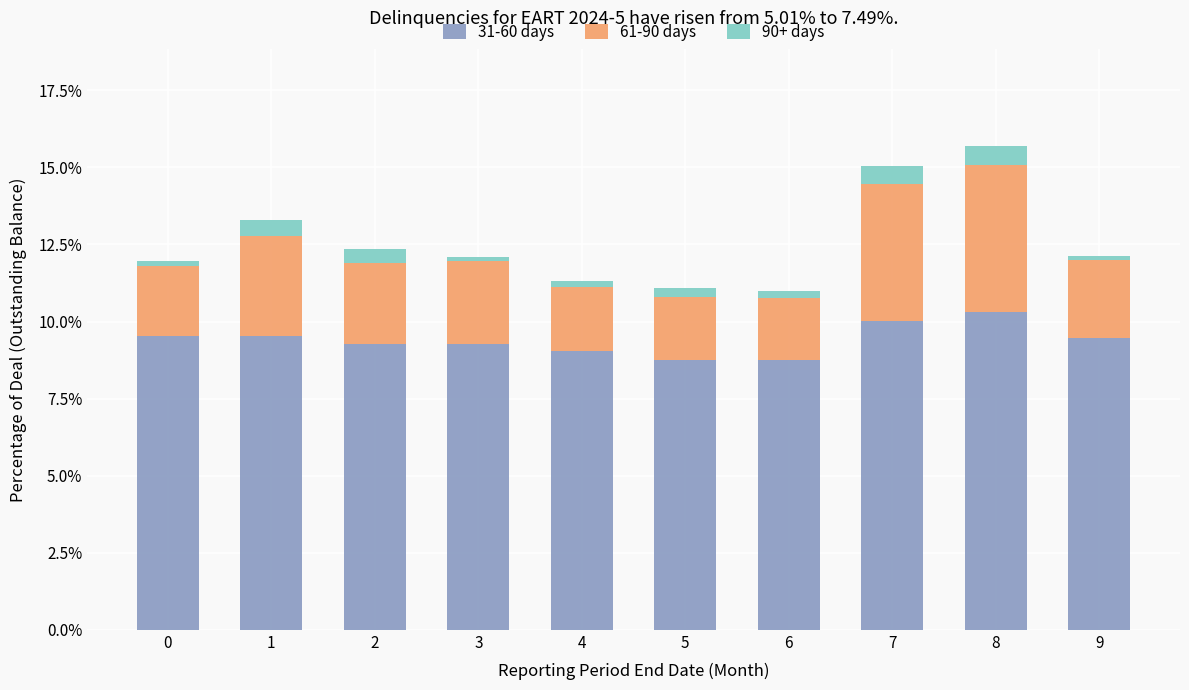

How many 61-90 days values are between 0 and 1?

10